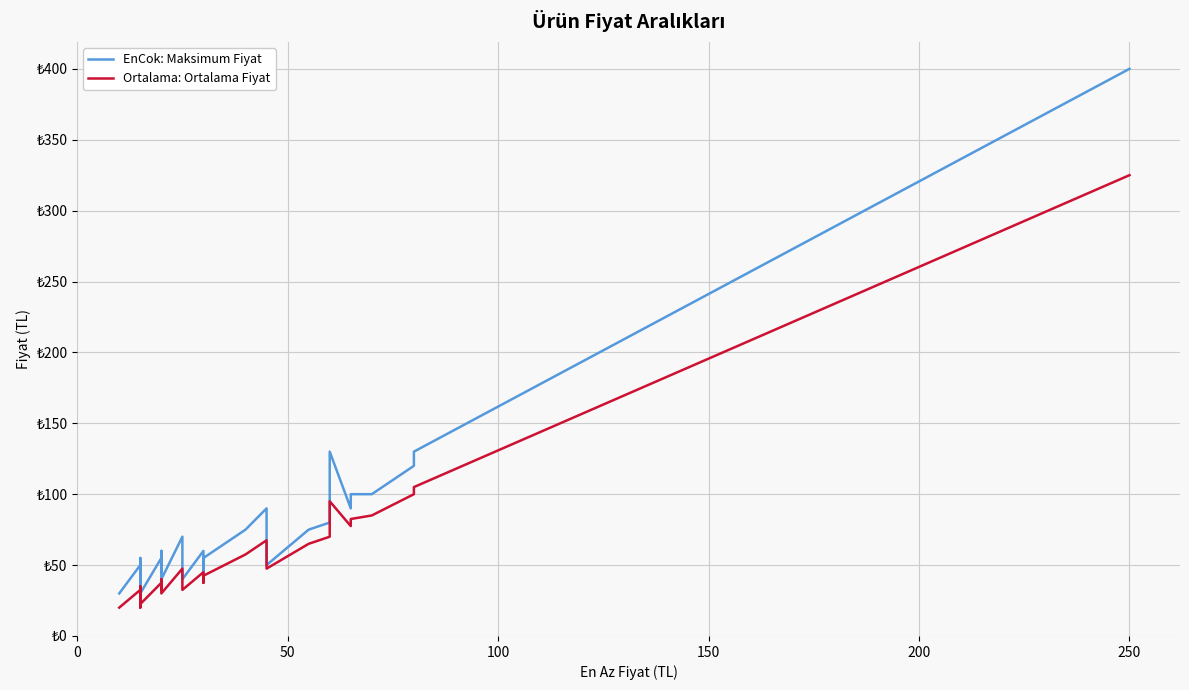

Reading left to right, extract all data points from this chart.

EnCok: Maksimum Fiyat: 30.0	50.0	35.0	55.0	50.0	30.0	25.0	30.0	30.0	55.0	45.0	45.0	45.0	55.0	60.0	60.0	50.0	40.0	40.0	70.0	60.0	45.0	40.0	60.0	45.0	50.0	55.0	75.0	90.0	70.0	50.0	75.0	80.0	130.0	90.0	100.0	100.0	120.0	130.0	400.0
Ortalama: Ortalama Fiyat: 20.0	32.5	25.0	35.0	32.5	22.5	20.0	22.5	22.5	37.5	32.5	32.5	32.5	37.5	40.0	40.0	35.0	30.0	30.0	47.5	42.5	35.0	32.5	45.0	37.5	40.0	42.5	57.5	67.5	57.5	47.5	65.0	70.0	95.0	77.5	82.5	85.0	100.0	105.0	325.0